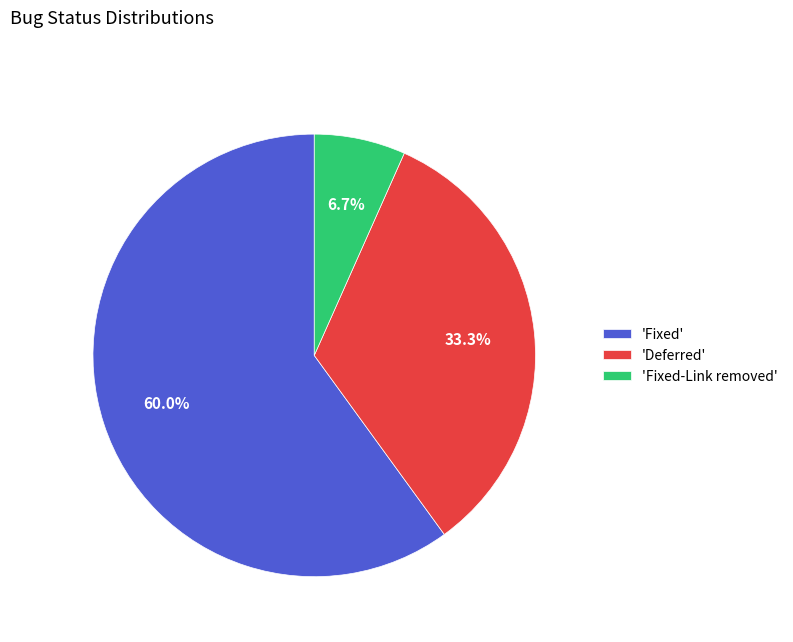

Which slice is the largest?

'Fixed'